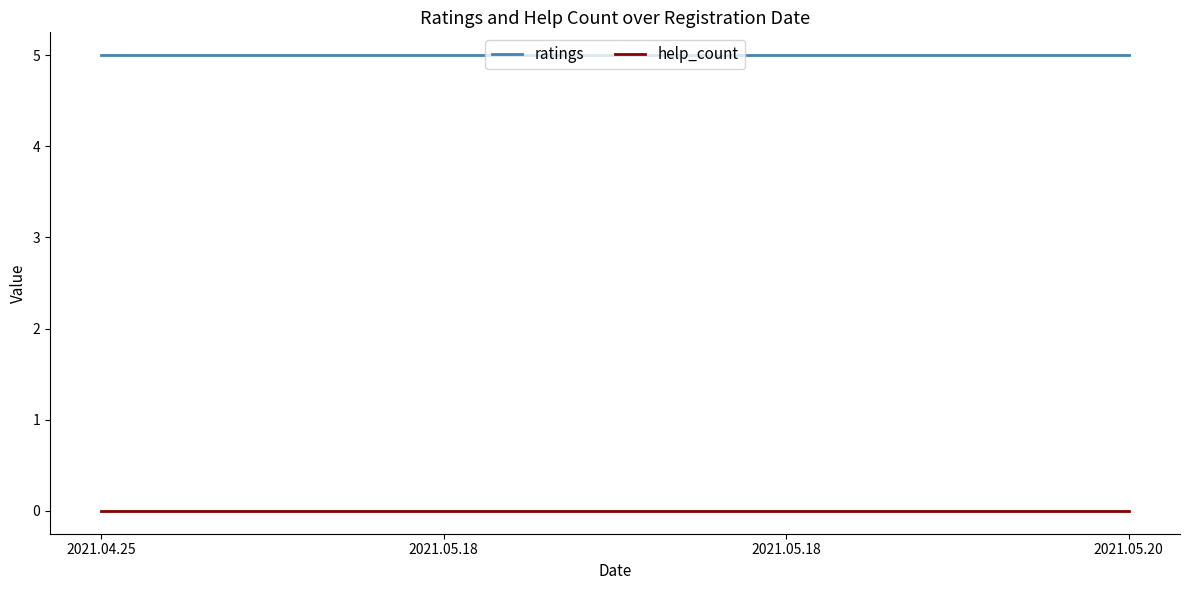

Rank the series by their maximum value, from highest to lowest.

ratings, help_count